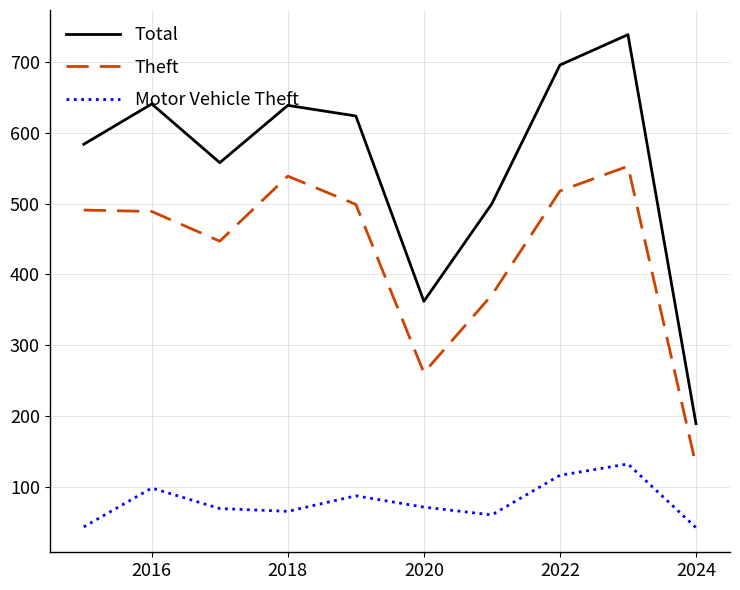

What is the difference between the second highest and minimum values in the Total series?

507